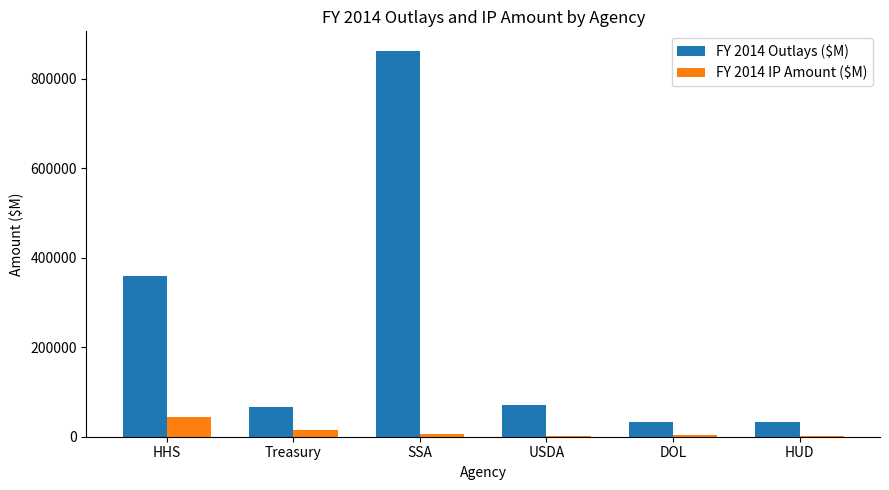

What is the approximate value of FY 2014 IP Amount ($M) at Treasury?

15600.0